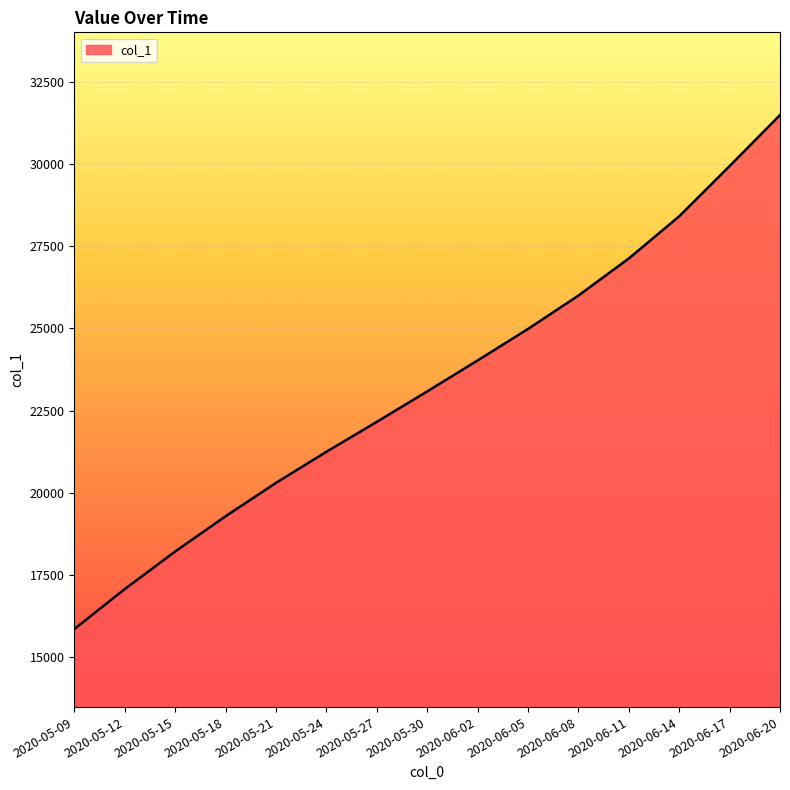

Rank the categories by value from lowest to highest.

2020-05-09, 2020-05-12, 2020-05-15, 2020-05-18, 2020-05-21, 2020-05-24, 2020-05-27, 2020-05-30, 2020-06-02, 2020-06-05, 2020-06-08, 2020-06-11, 2020-06-14, 2020-06-17, 2020-06-20